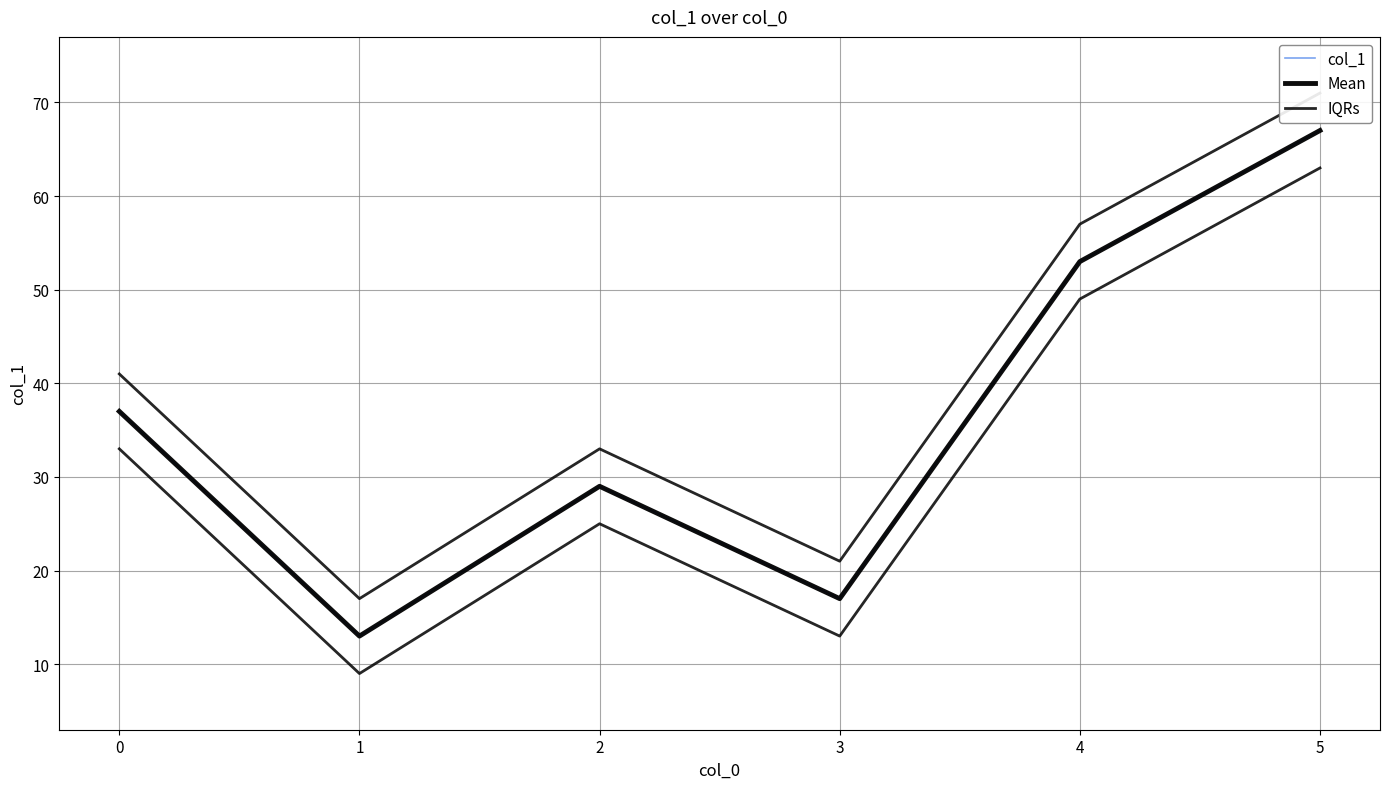

How many data points does each series have?

6